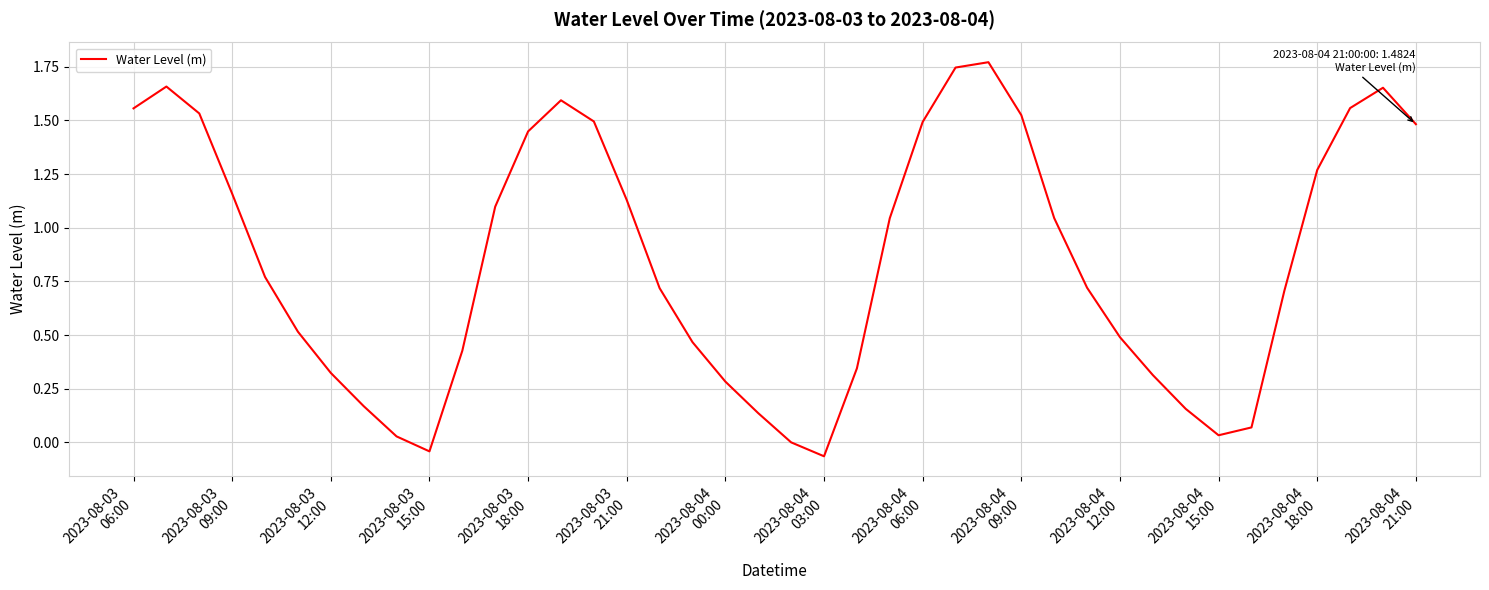

What is the difference between the maximum and minimum values?

1.8